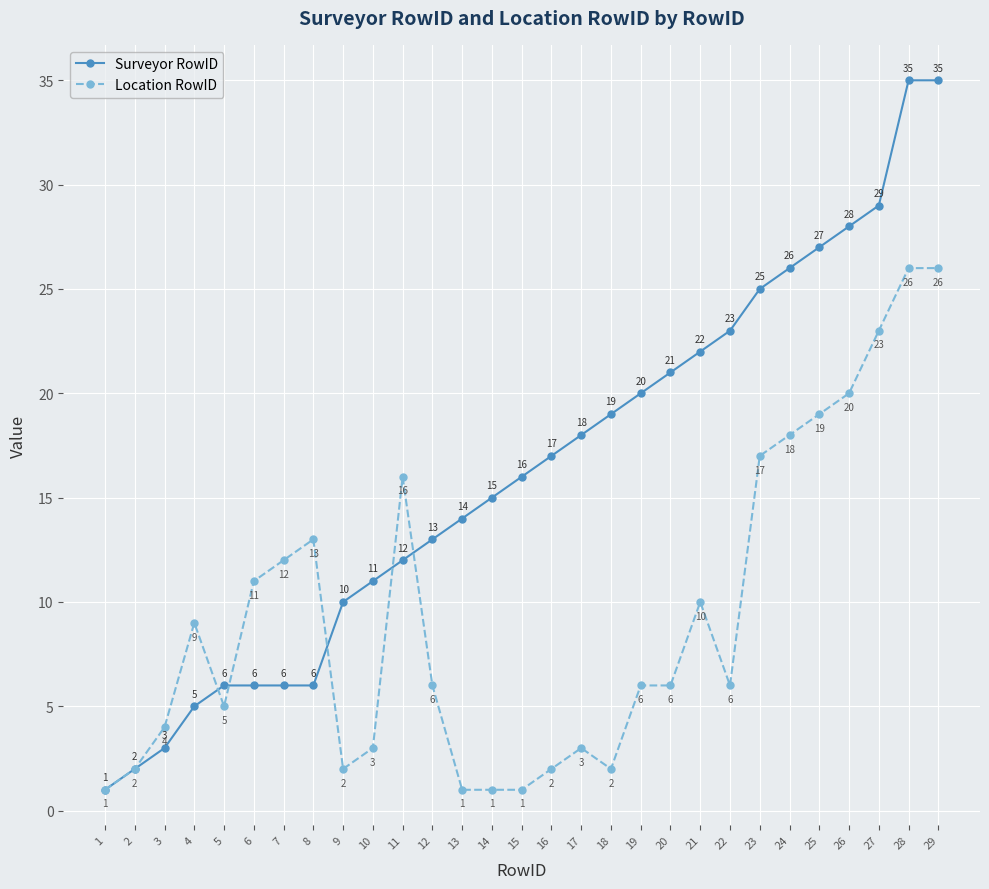

Which series has the largest range (max minus min)?

Surveyor RowID